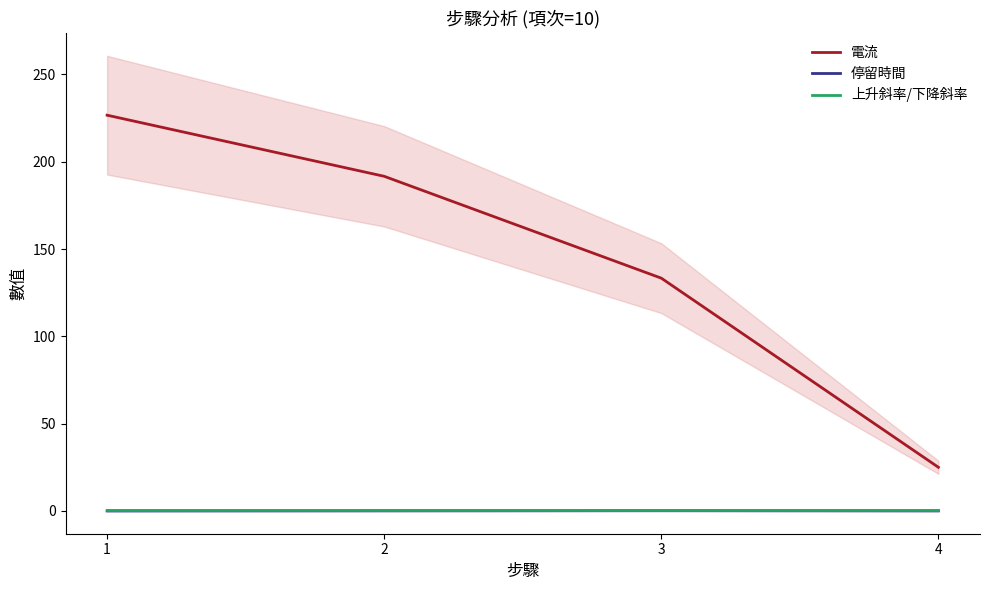

Which category has the lowest value across all series?

1